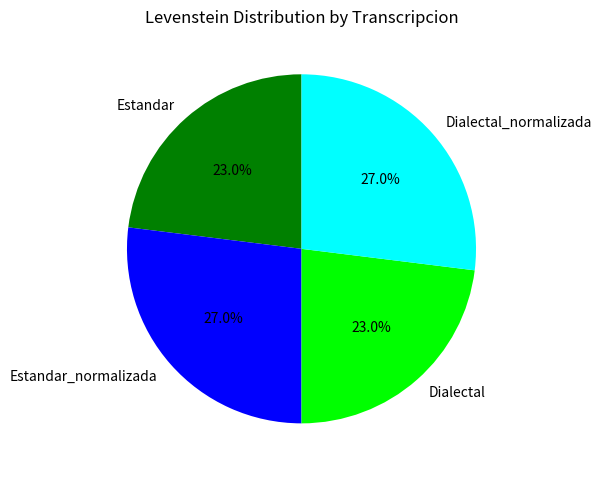

What is the ratio of the value at Estandar_normalizada to the value at Dialectal?

1.2